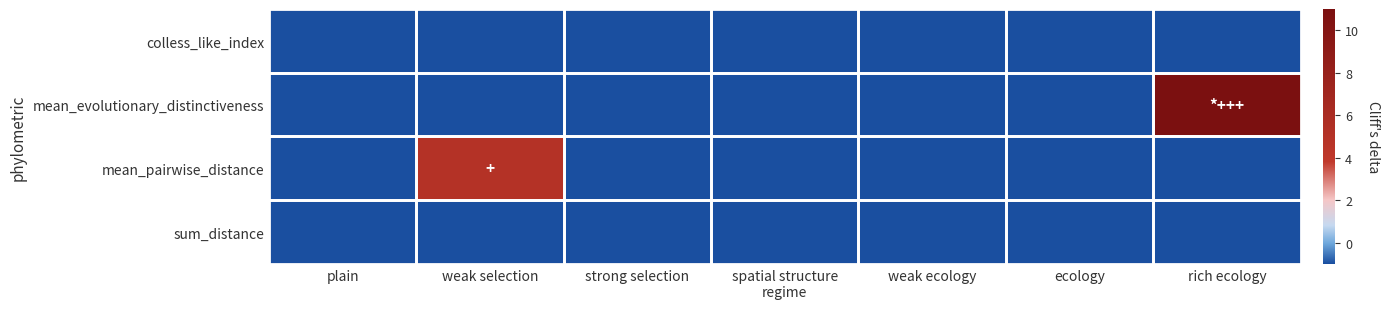

Reading left to right, transcribe all the data shown in this chart.

colless_like_index: plain=-1	weak selection=-1	strong selection=-1	spatial structure
regime=-1	weak ecology=-1	ecology=-1	rich ecology=-1
mean_evolutionary_distinctiveness: plain=-1	weak selection=-1	strong selection=-1	spatial structure
regime=-1	weak ecology=-1	ecology=-1	rich ecology=11
mean_pairwise_distance: plain=-1	weak selection=5	strong selection=-1	spatial structure
regime=-1	weak ecology=-1	ecology=-1	rich ecology=-1
sum_distance: plain=-1	weak selection=-1	strong selection=-1	spatial structure
regime=-1	weak ecology=-1	ecology=-1	rich ecology=-1